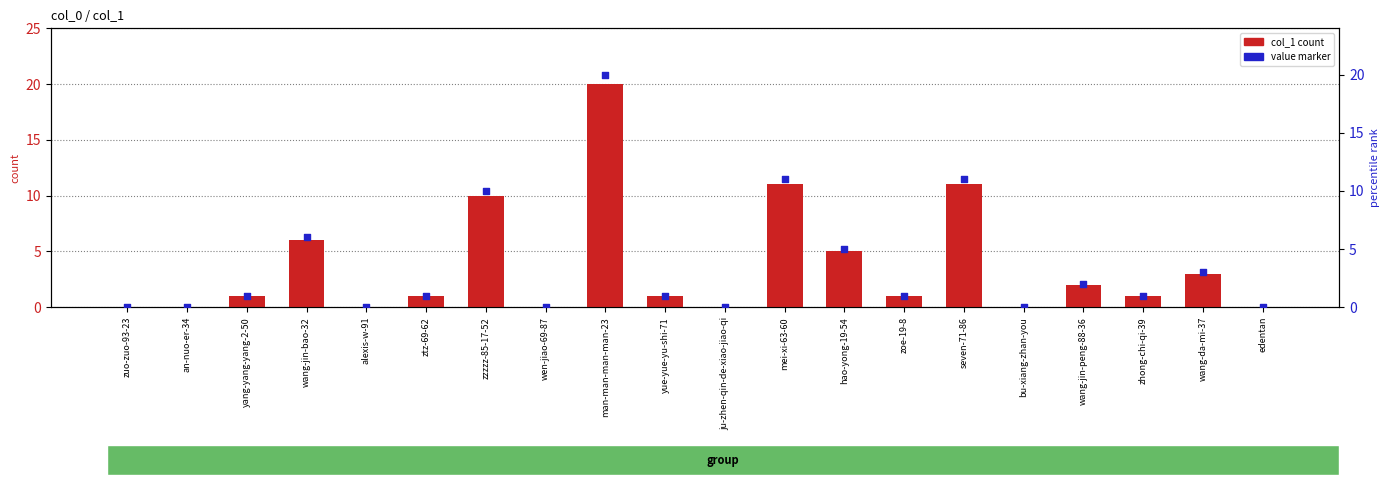

What is the total value across all series at man-man-man-man-23?

40